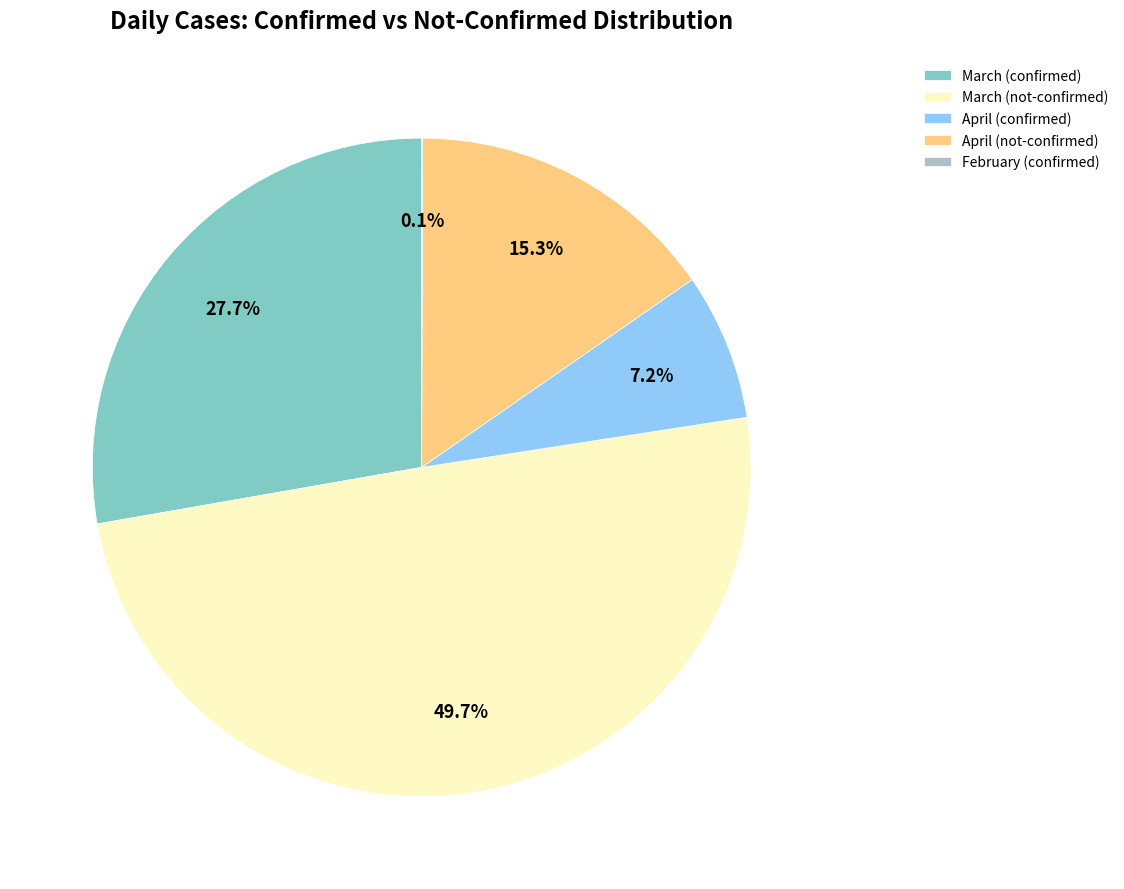

To the nearest percent, what is the average slice percentage?

20%